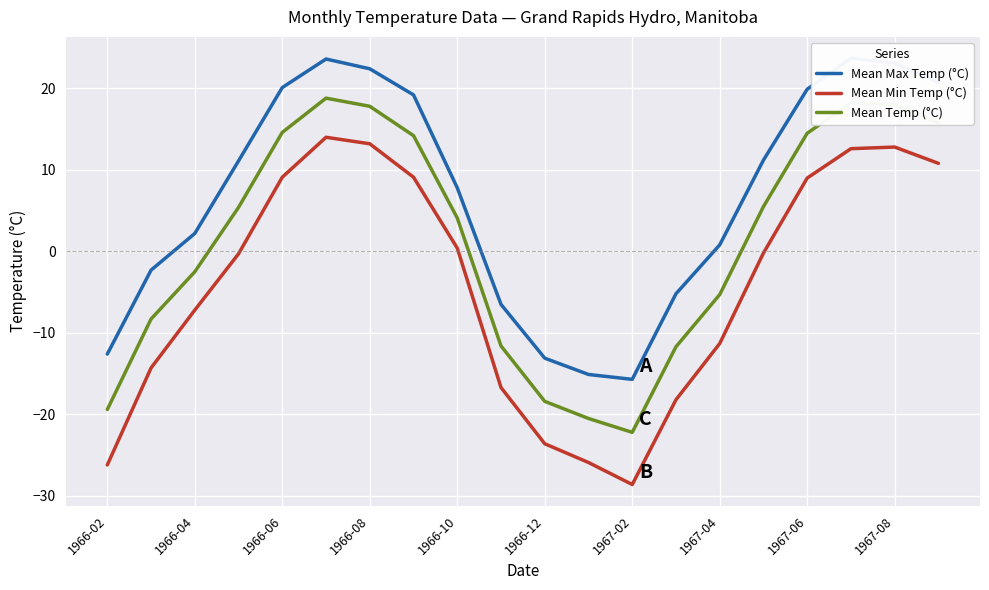

In Mean Temp (°C), how many points are lower than both neighbors (excluding endpoints)?

1